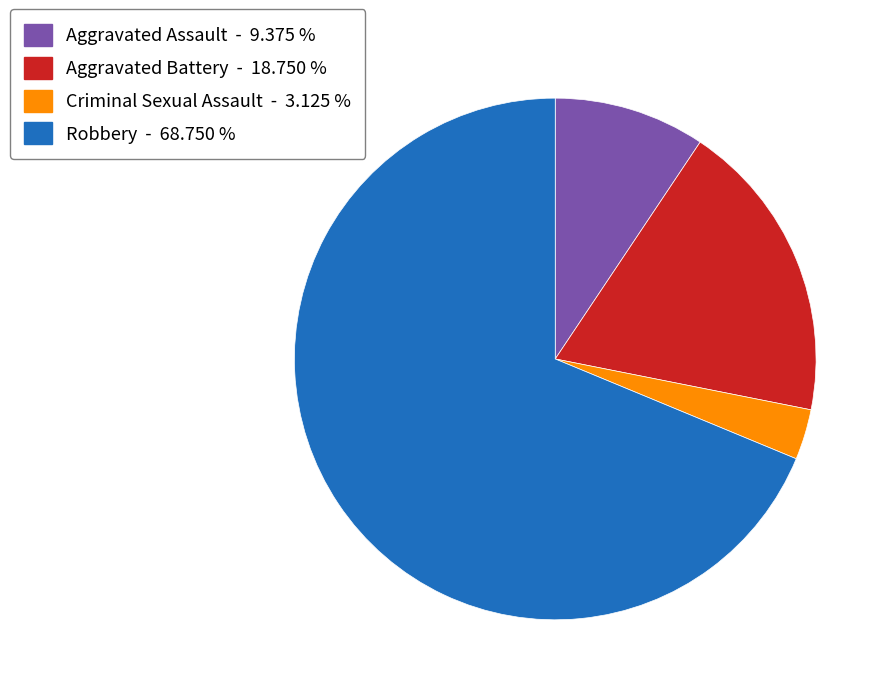

The Robbery slice represents 56% of the pie. True or false?

False